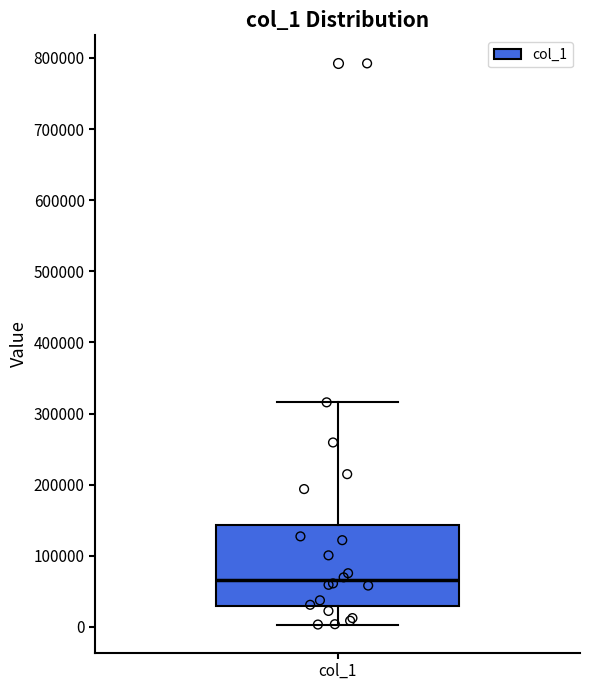

Transcribe this box plot: give where the median line is, the range the box spans, and where the two whiskers end, as read against the y-axis. The values are not printed on the chart, so give them approximately, as read against the axis.

median 70000, box 30000 to 140000, whiskers 0 to 320000